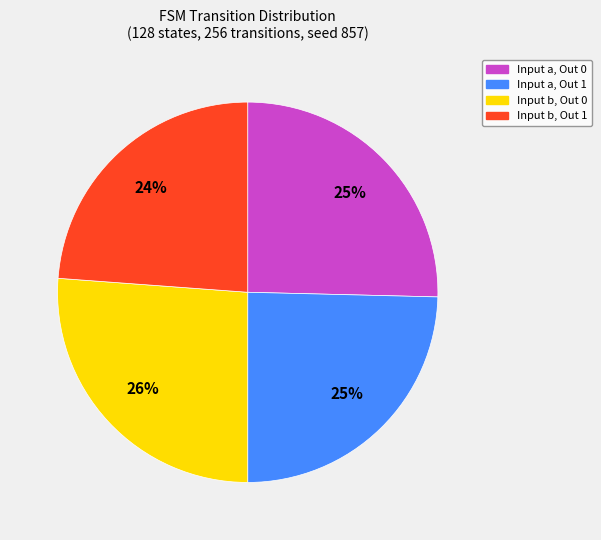

Is there any slice that represents more than half of the pie?

No